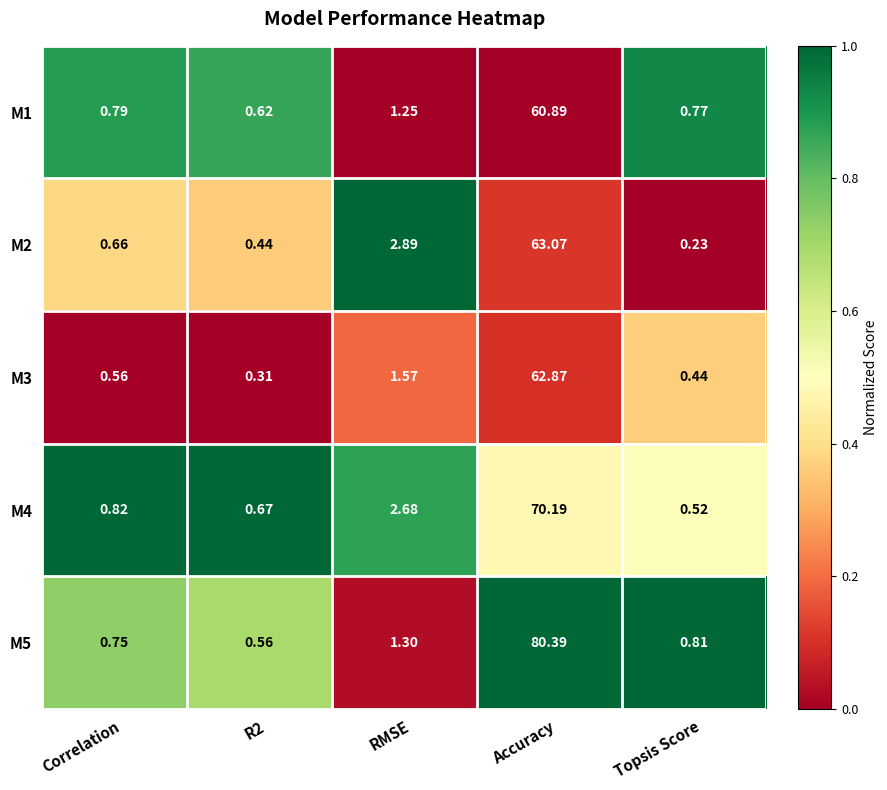

At which label is M2 closest to 31?

RMSE